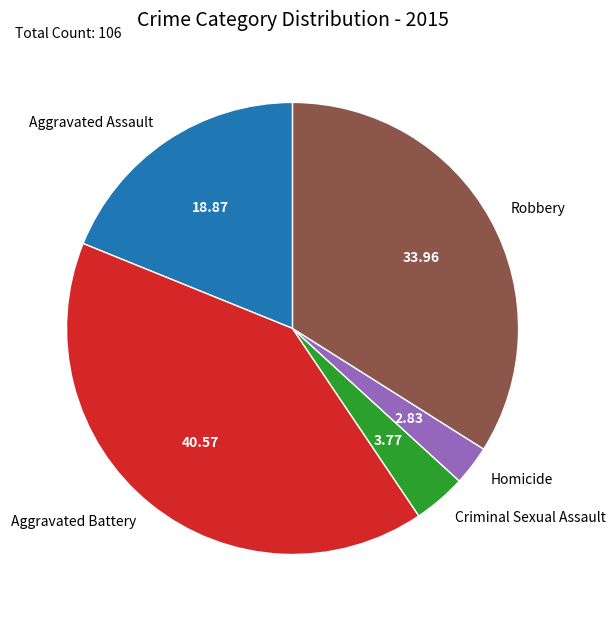

Rank the categories by value from lowest to highest.

Homicide, Criminal Sexual Assault, Aggravated Assault, Robbery, Aggravated Battery